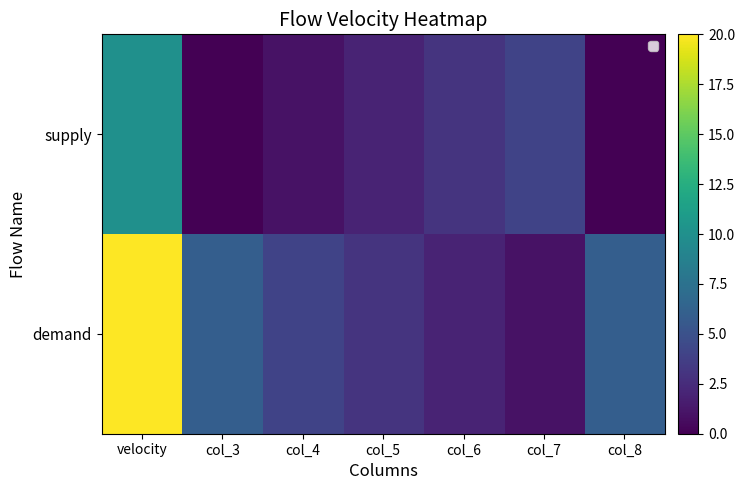

Which series has the largest range (max minus min)?

demand